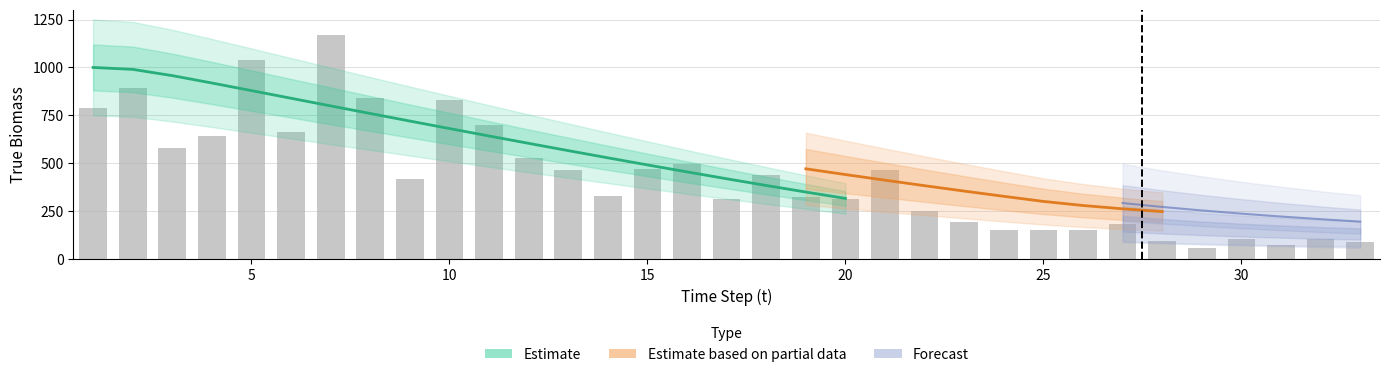

What is the value of the Sp A (True) bar at the 26th from the left?

148.8